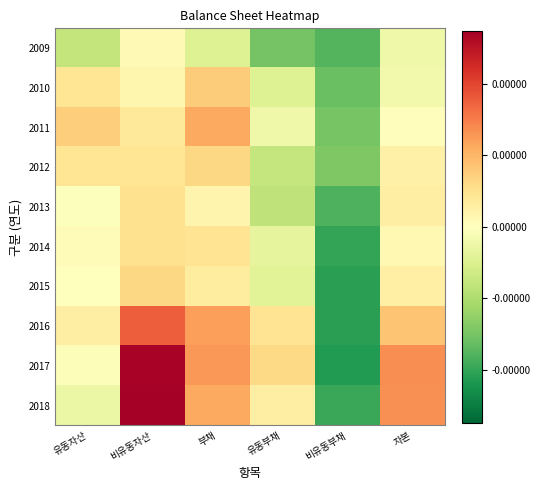

Reading left to right, extract all data points from this chart.

2009: 유동자산=-15579711.7	비유동자산=1834574.3	부채=-9311834.7	유동부채=-30080800.7	비유동부채=-35511584.7	자본=-4433301.7
2010: 유동자산=8576918.3	비유동자산=3074335.3	부채=15283438.3	유동부채=-9067213.7	비유동부채=-31929897.7	자본=-3632185.7
2011: 유동자산=14954736.3	비유동자산=8065914.3	부채=22315936.3	유동부채=-4308484.7	비유동부채=-29656128.7	자본=704714.3
2012: 유동자산=8902803.3	비유동자산=8725305.3	부채=12519105.3	유동부채=-15187858.7	비유동부채=-28573585.7	자본=5109003.3
2013: 유동자산=-677038.7	비유동자산=9983544.3	부채=3559331.3	유동부채=-16342444.7	비유동부채=-36378772.7	자본=5747173.3
2014: 유동자산=1508152.3	비유동자산=10003767.3	부채=9287430.3	유동부채=-7122147.7	비유동부채=-39870971.7	자본=2224489.3
2015: 유동자산=-392863.7	비유동자산=12440880.3	부채=6596263.3	유동부채=-8290371.7	비유동부채=-41393915.7	자본=5451753.3
2016: 유동자산=5697638.3	비유동자산=35544576.3	부채=24131787.3	유동부채=9255848.3	비유동부채=-41404610.7	자본=17110427.3
2017: 유동자산=-1085689.7	비유동자산=53999170.3	부채=25706119.3	유동부채=12034596.3	비유동부채=-42609025.7	자본=27207360.3
2018: 유동자산=-5362803.7	비유동자산=54857079.3	부채=22575347.3	유동부채=5700444.3	비유동부채=-39405646.7	자본=26918928.3